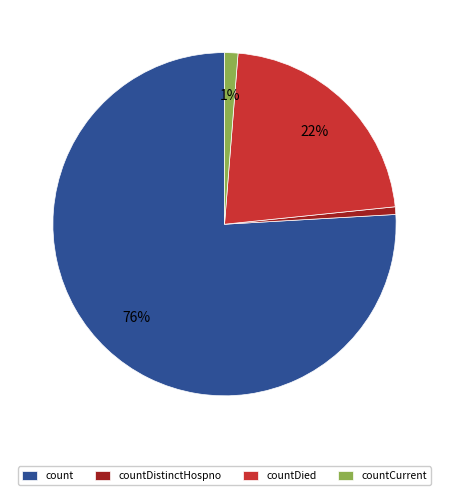

Is it true that count is 64% of the pie?

False